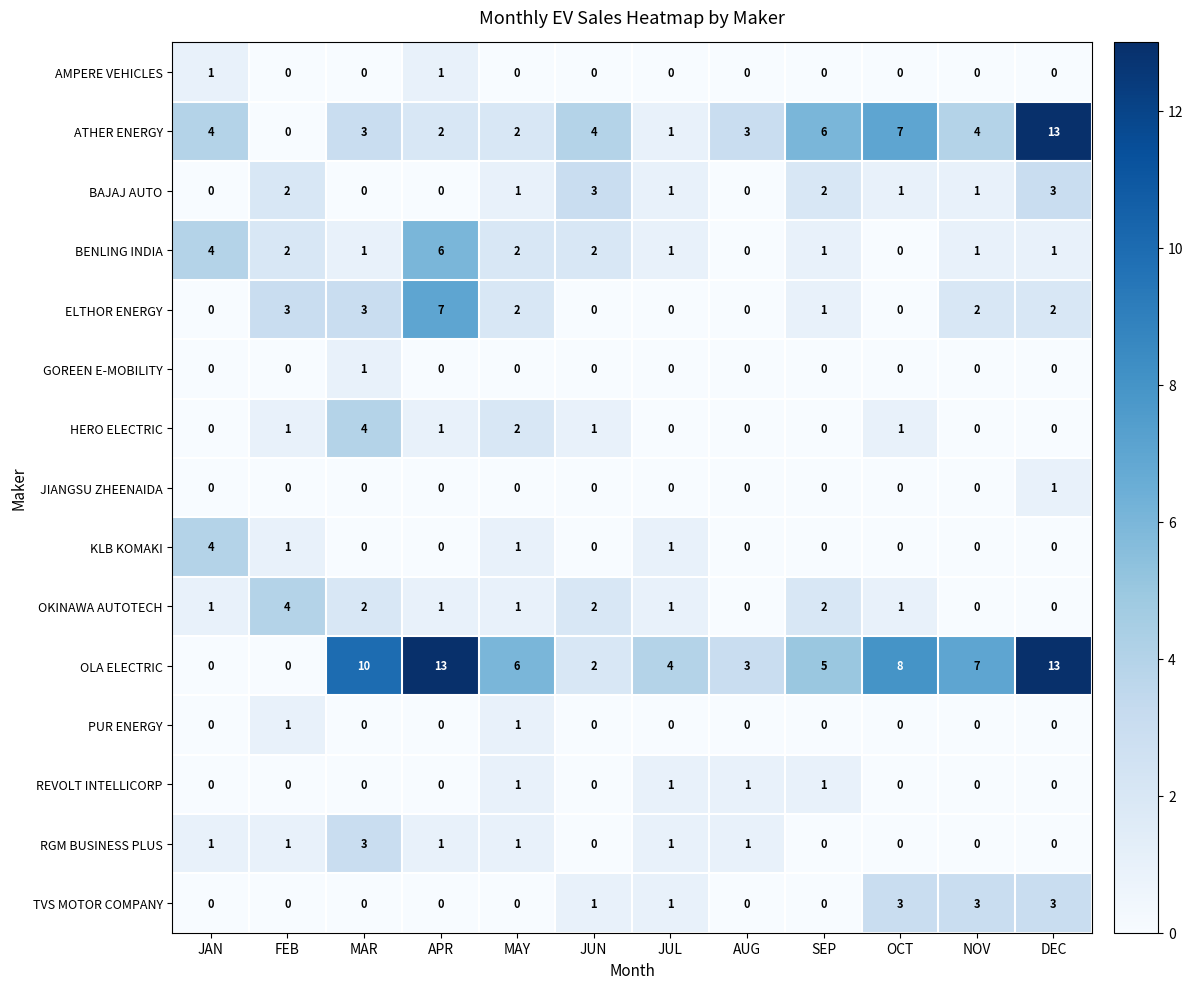

Which series has the largest total across all categories?

OLA ELECTRIC